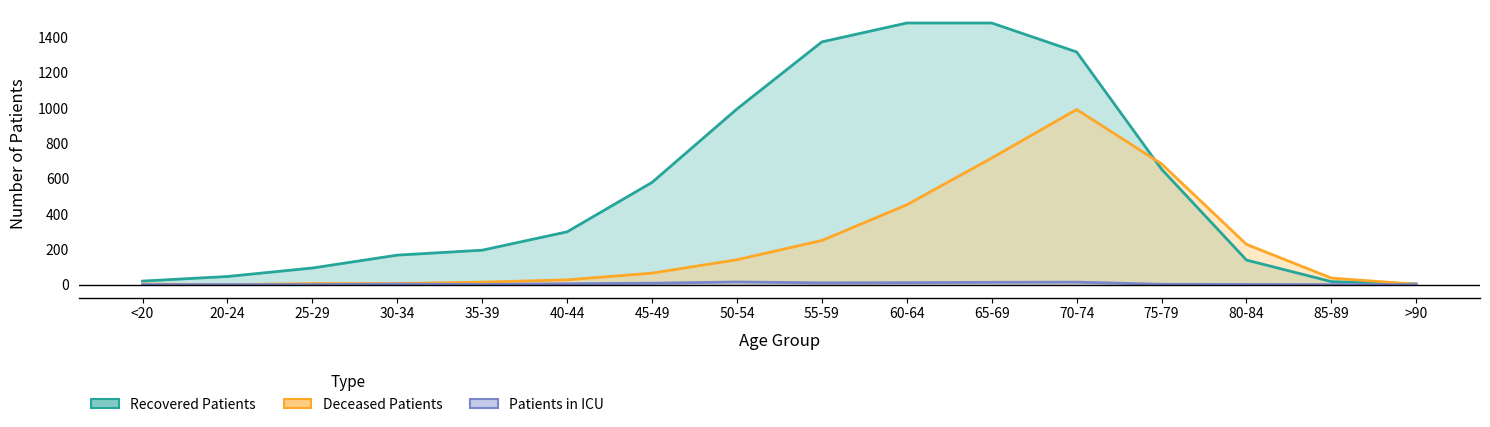

Count the number of categories in the chart.

16